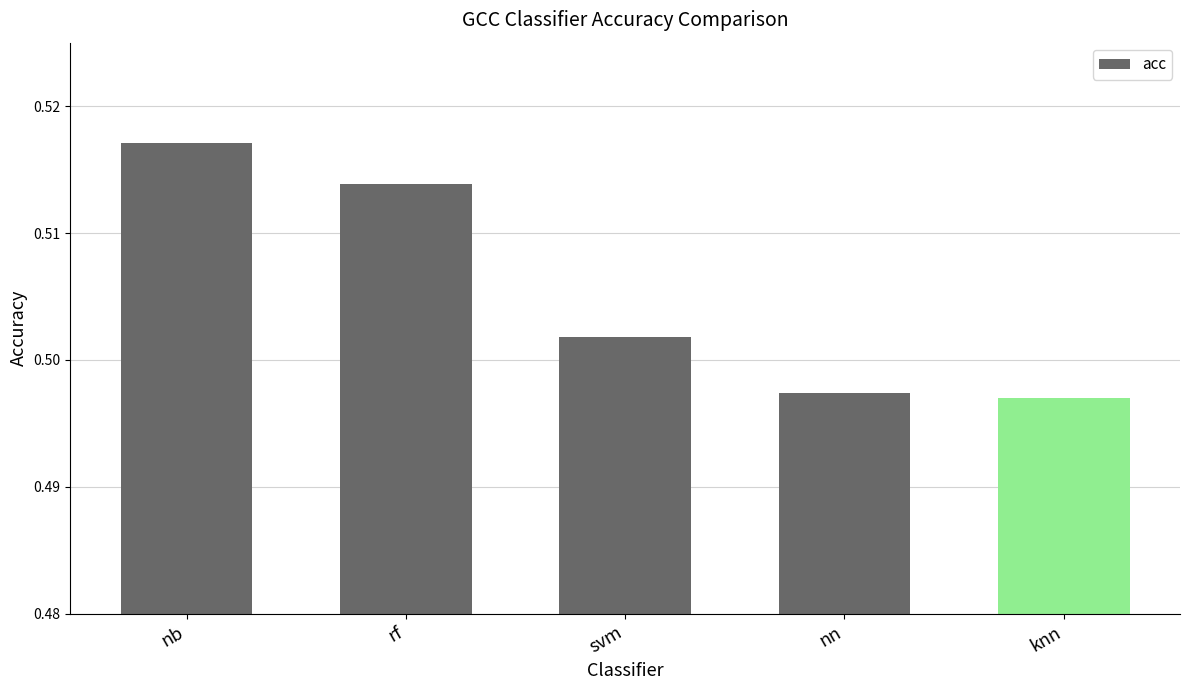

What is the label of the 3rd bar from the right?

svm